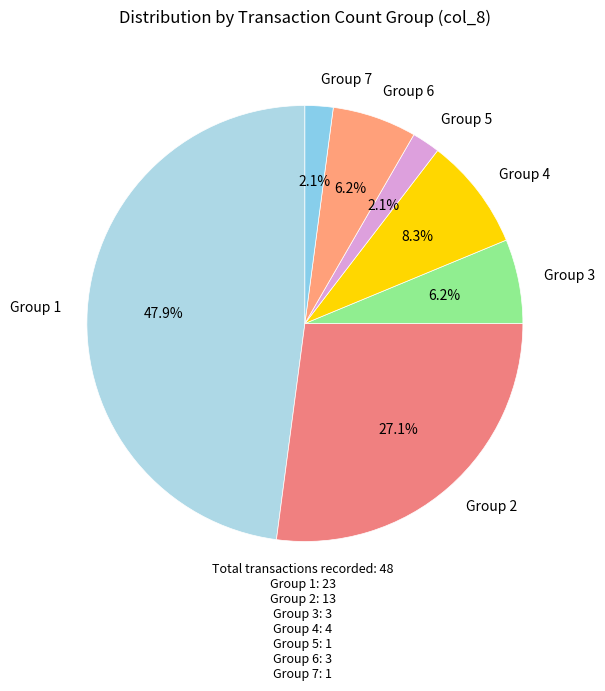

Which has a higher value, Group 5 or Group 4?

Group 4